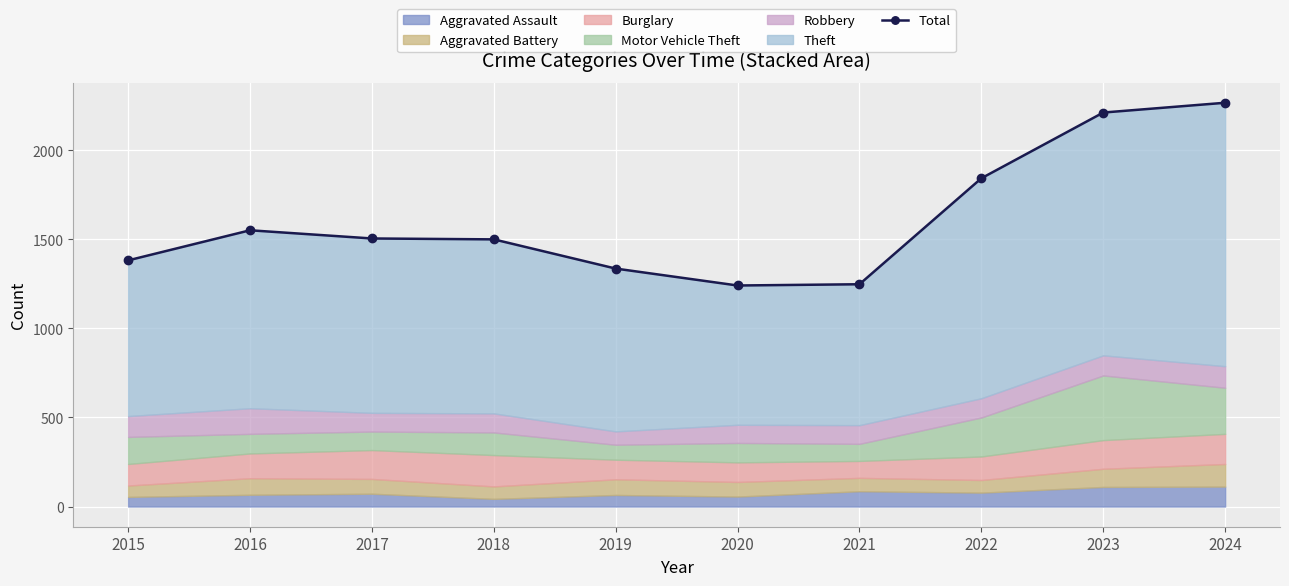

The chart shows a value of 3666 at 2023. True or false?

False